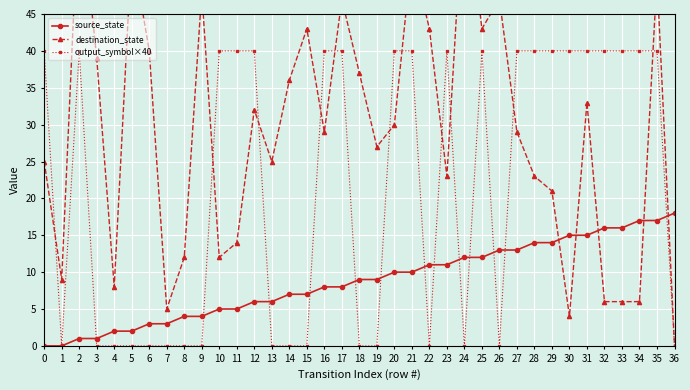

The value of source_state at 18 is 16. True or false?

False